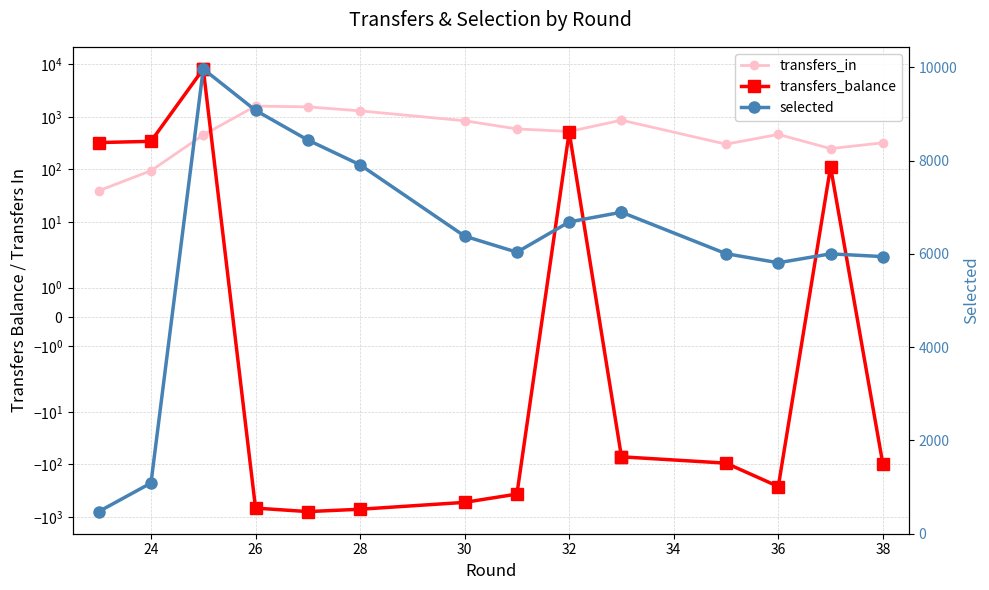

Which has a higher value, 32 or 36?

32